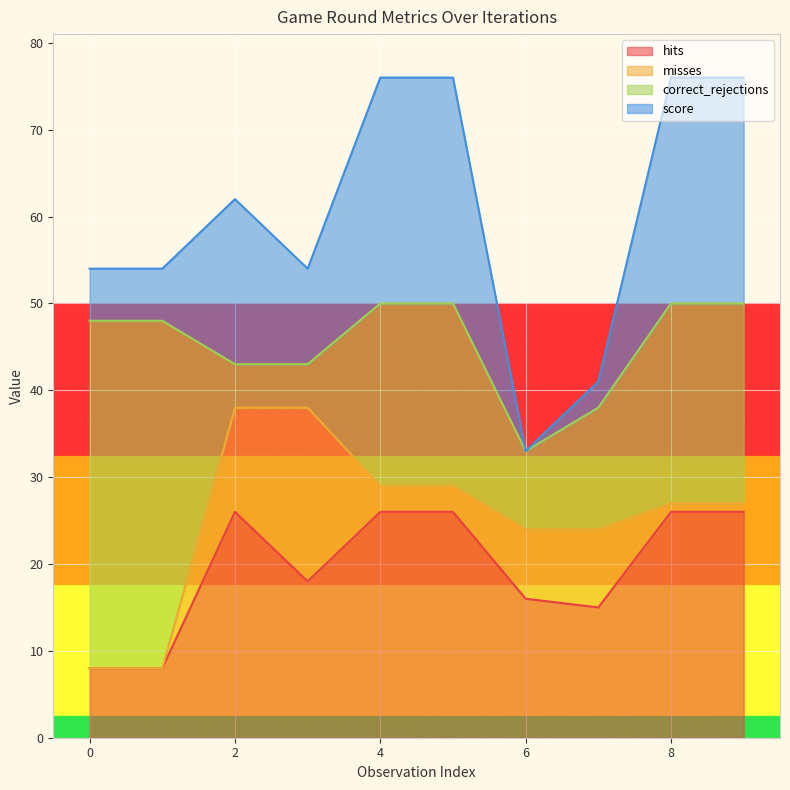

Which series has the widest spread of values?

correct_rejections